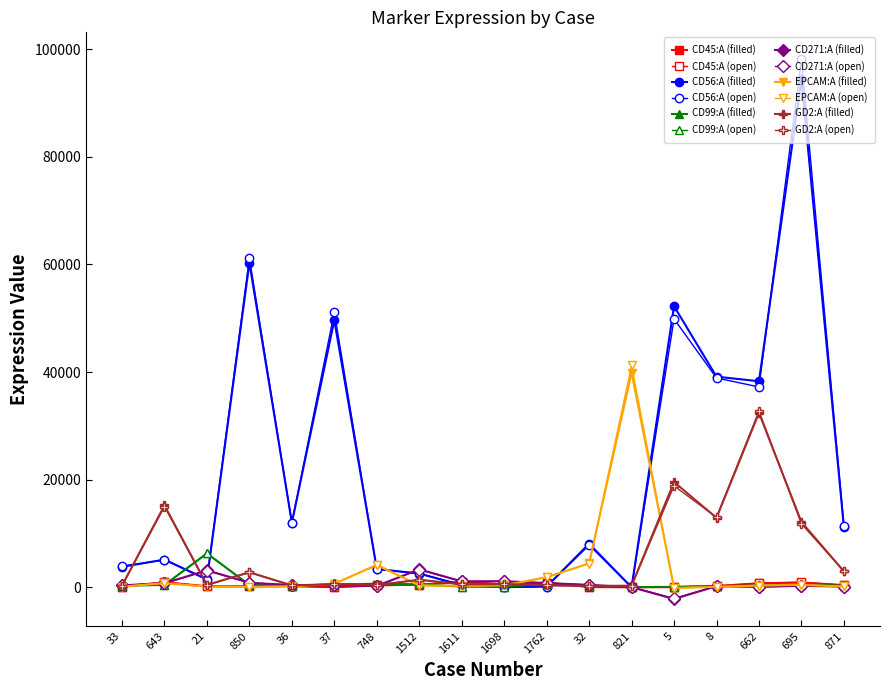

What is the label of the 17th point from the left?

695